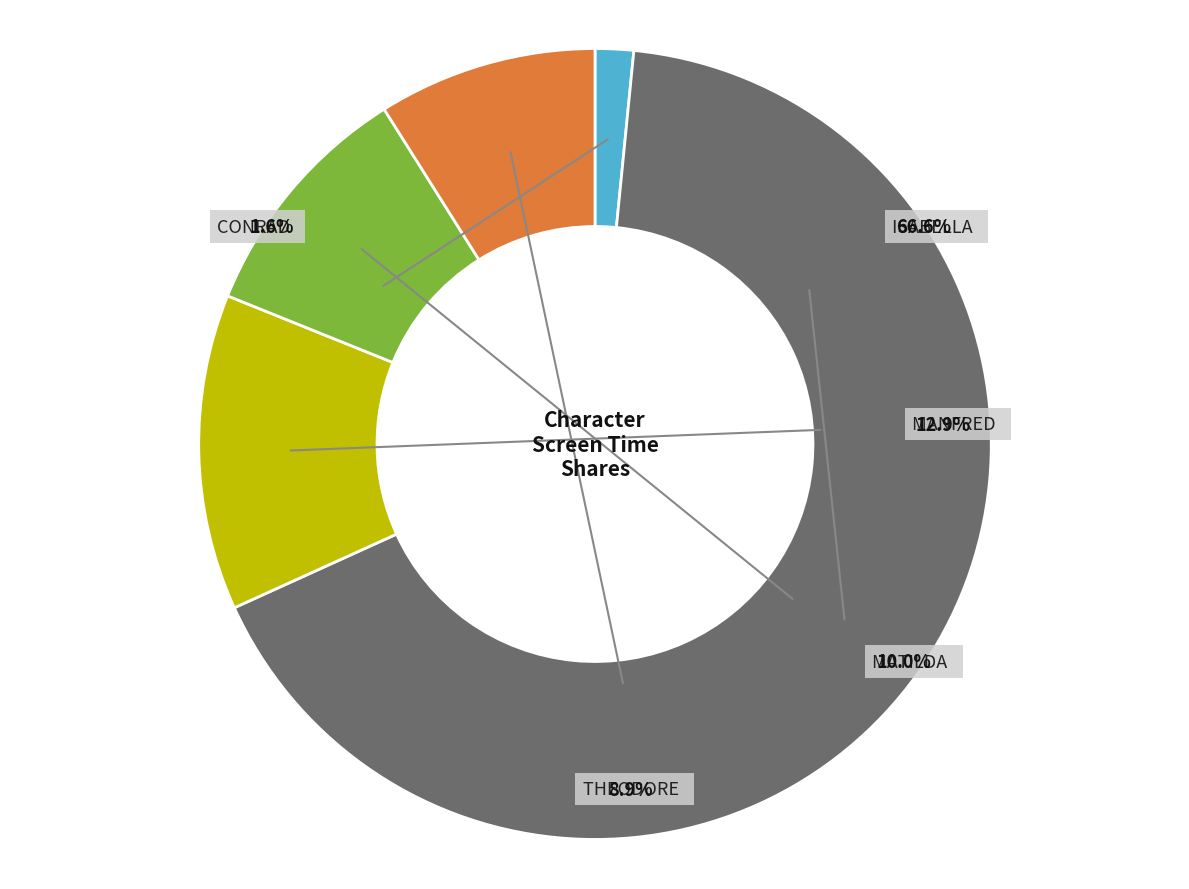

Is there a majority slice in this chart?

Yes